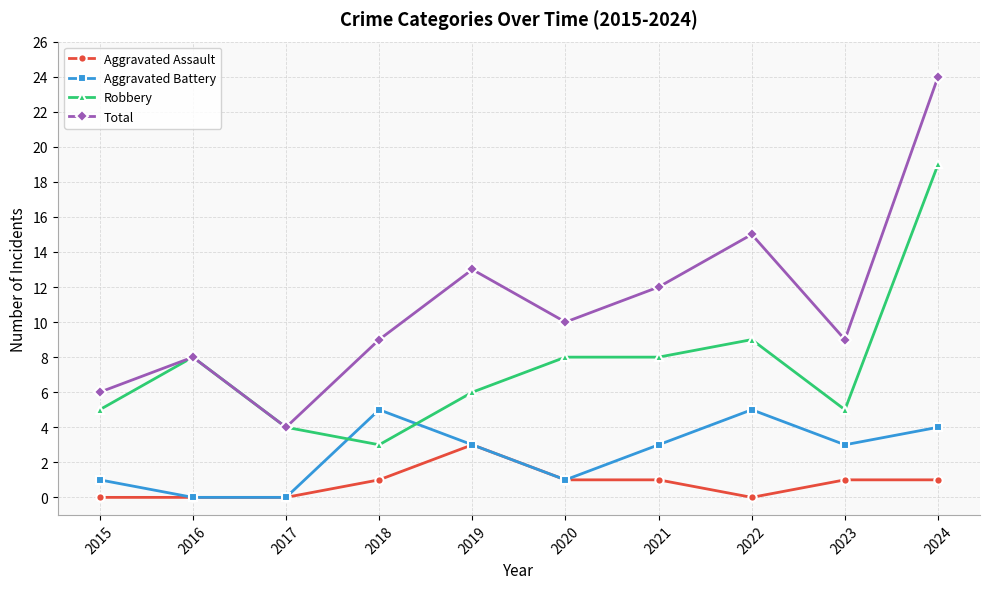

Rank the series at 2022 from highest to lowest value.

Total, Robbery, Aggravated Battery, Aggravated Assault